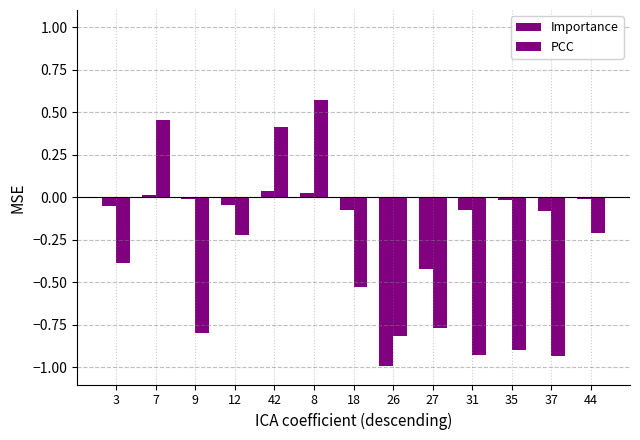

What is the value of the PCC bar at the 2nd from the left?

0.5